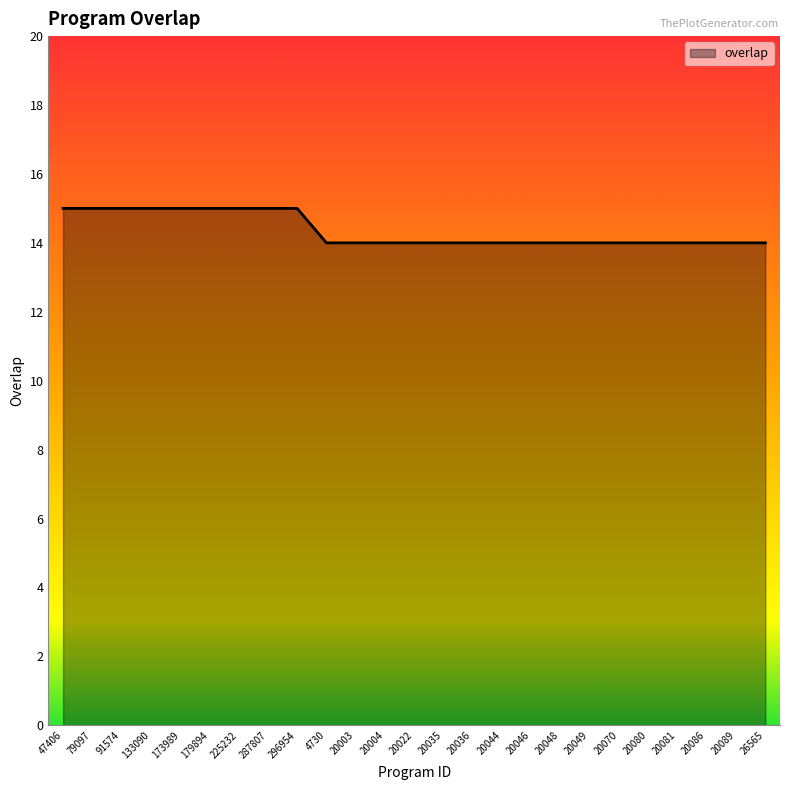

What position from the left is 20004?

12